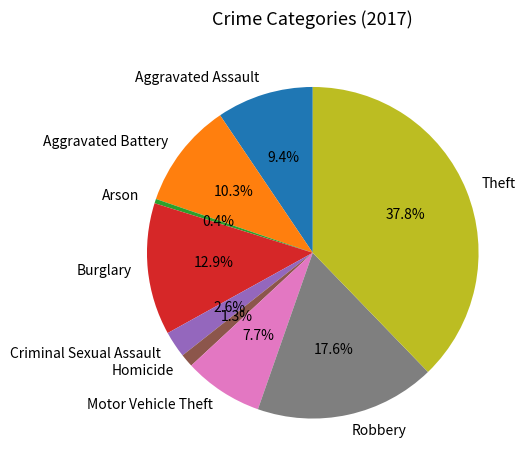

Is there any slice that represents more than half of the pie?

No